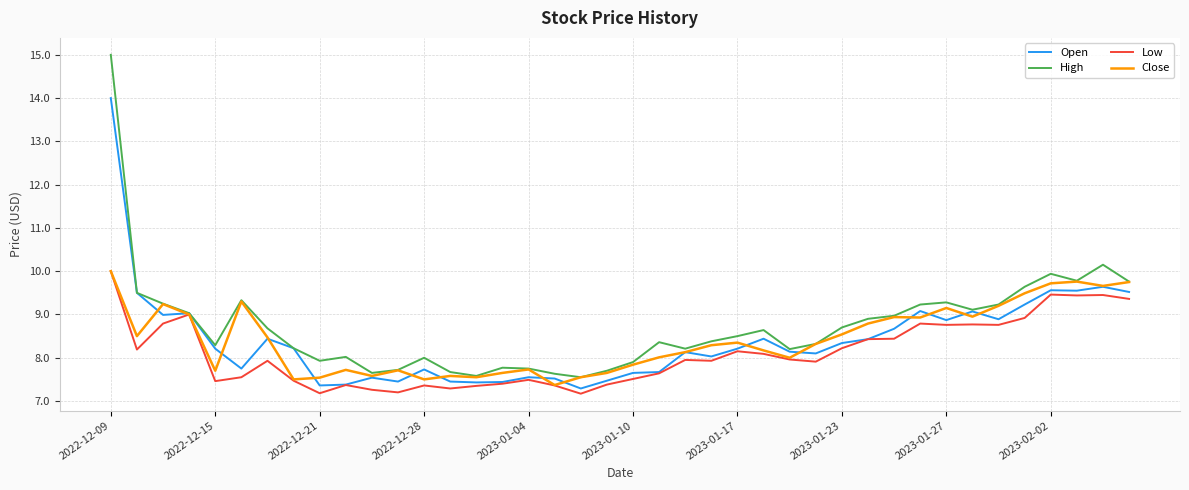

What is the smallest value displayed?

7.2